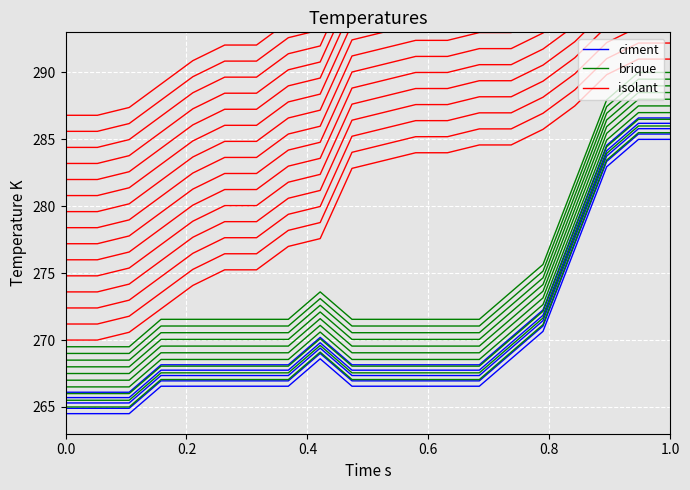

List the series in order of their peak value, lowest first.

ciment, brique, isolant